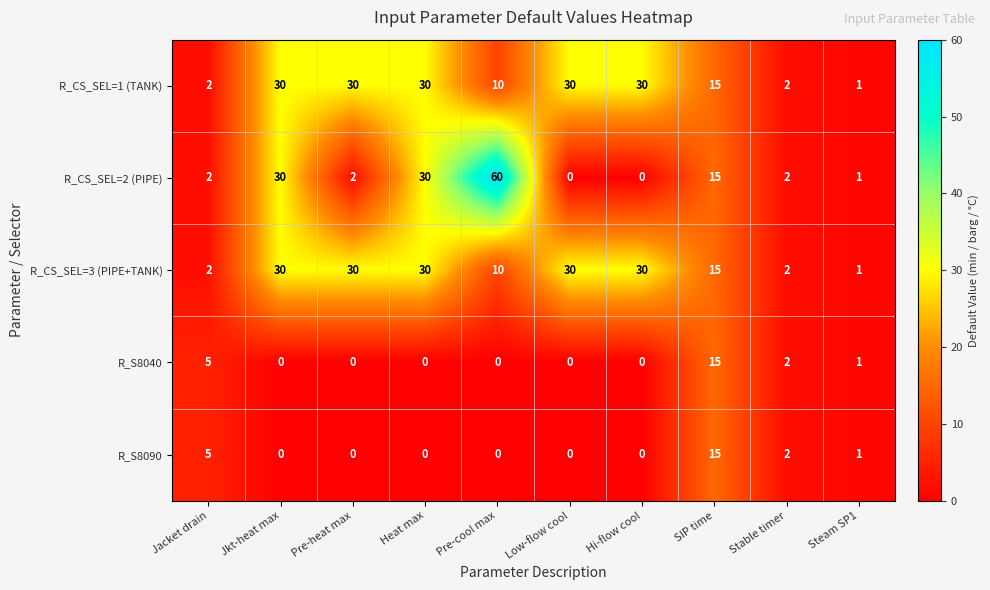

True or false: R_CS_SEL=3 (PIPE+TANK) has a value of 15 at SIP time.

True